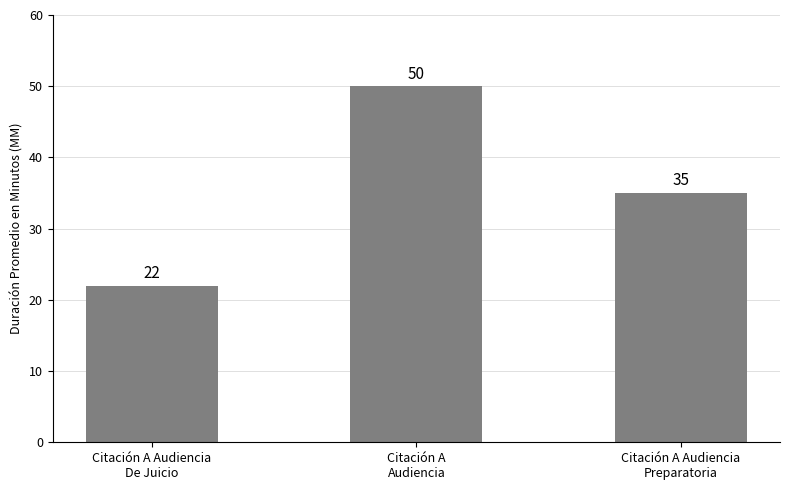

Reading left to right, transcribe all the data shown in this chart.

Citación A Audiencia
De Juicio=22	Citación A
Audiencia=50	Citación A Audiencia
Preparatoria=35